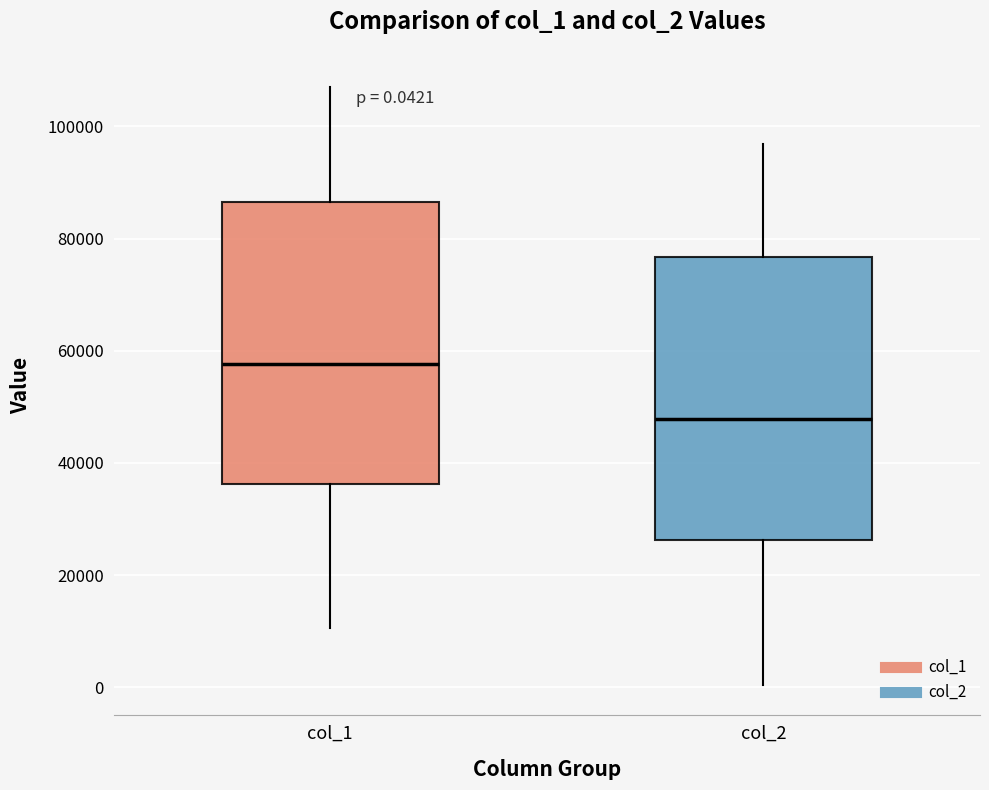

Which box has the highest median line?

col_1